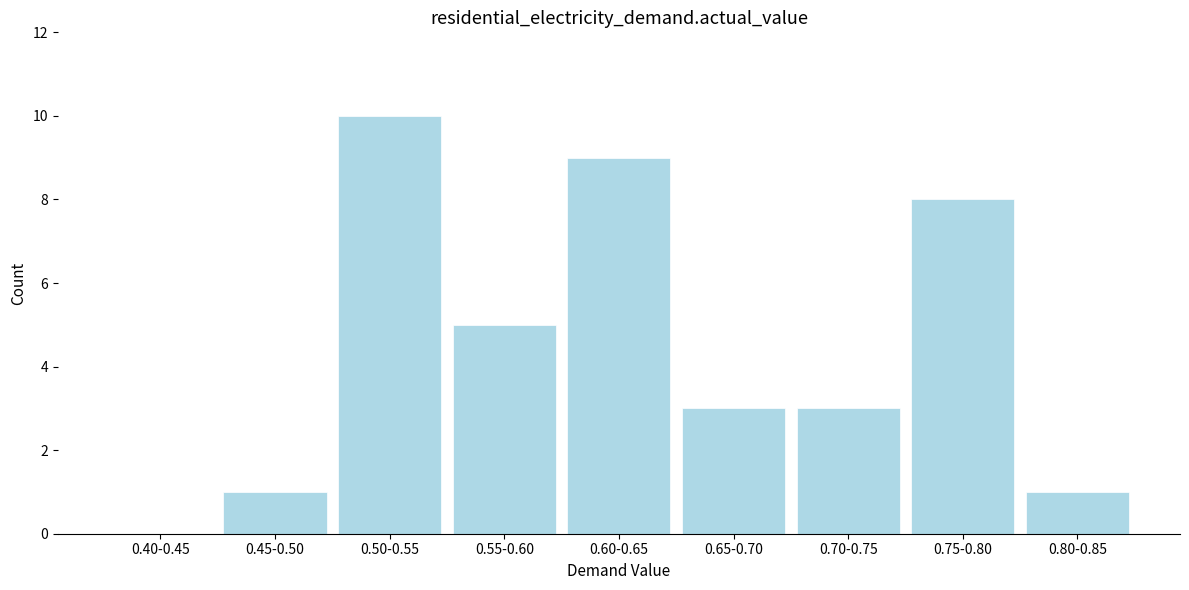

Reading left to right, what are all the values shown in this chart?

0.40-0.45=0	0.45-0.50=1	0.50-0.55=10	0.55-0.60=5	0.60-0.65=9	0.65-0.70=3	0.70-0.75=3	0.75-0.80=8	0.80-0.85=1